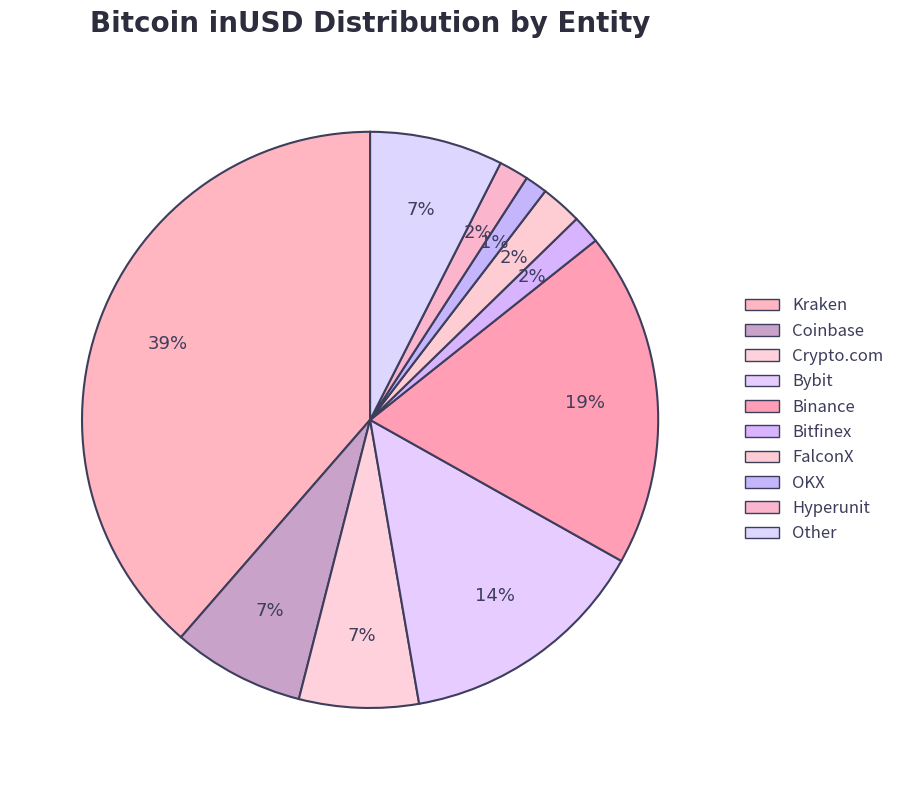

To the nearest percent, what is the combined percentage of Other and Hyperunit?

9%